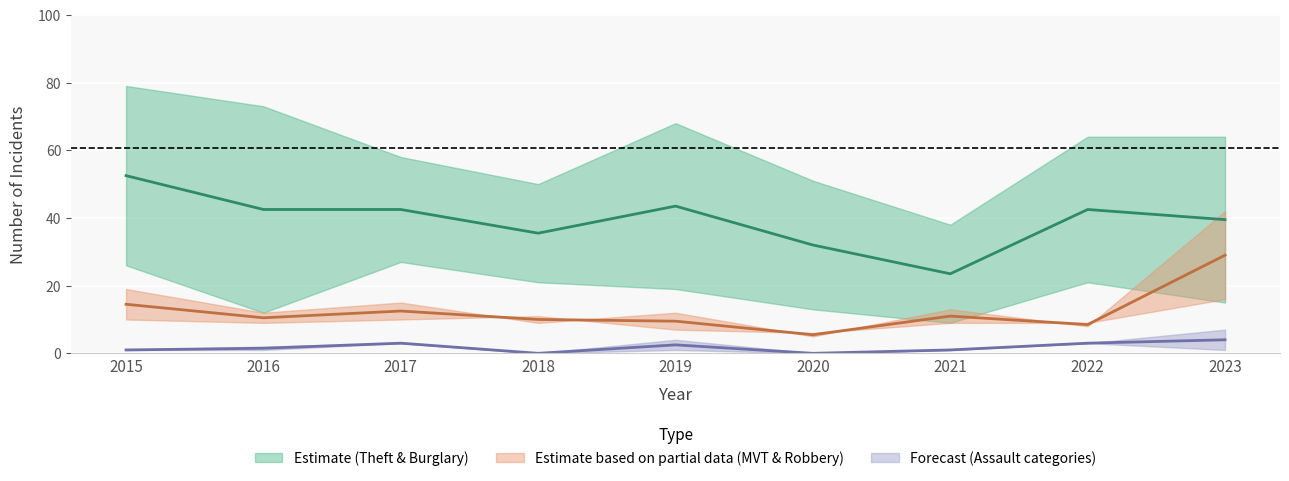

Count the Aggravated Assault values in the range 1 to 3.

5